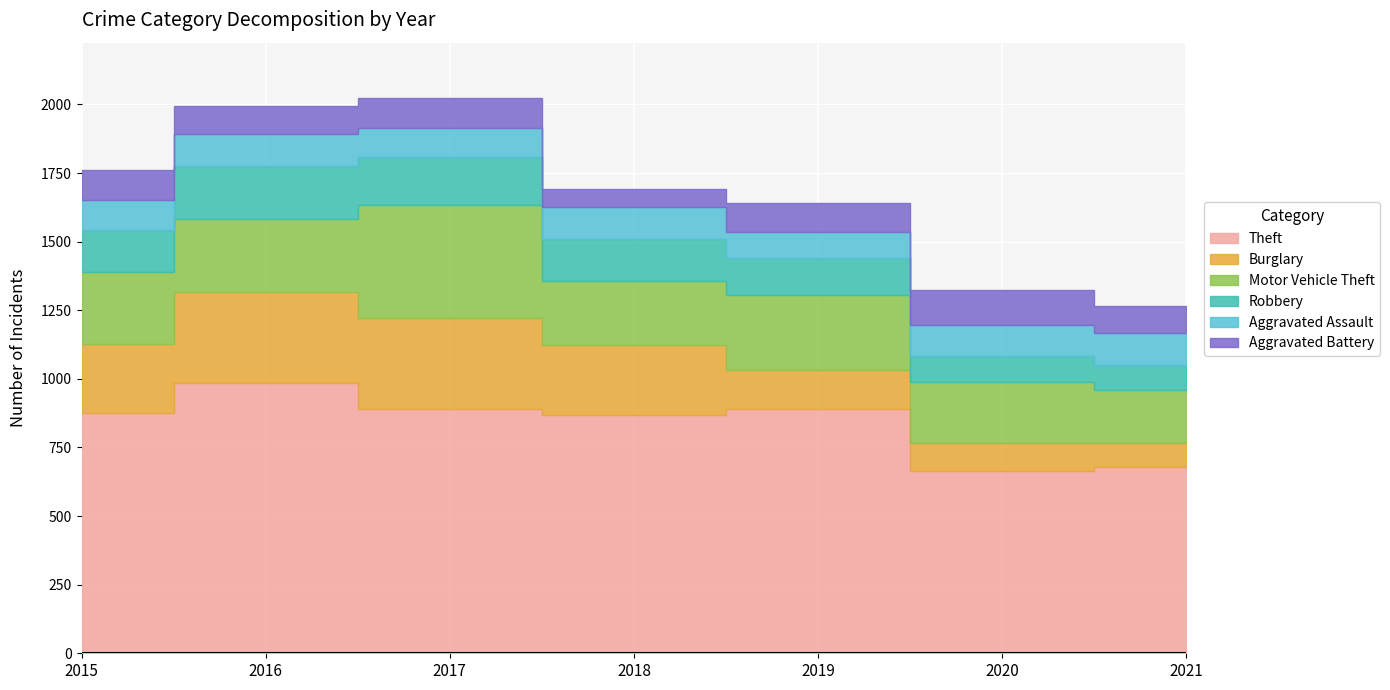

Read the Aggravated Assault value at 2015, to the nearest 10.

110